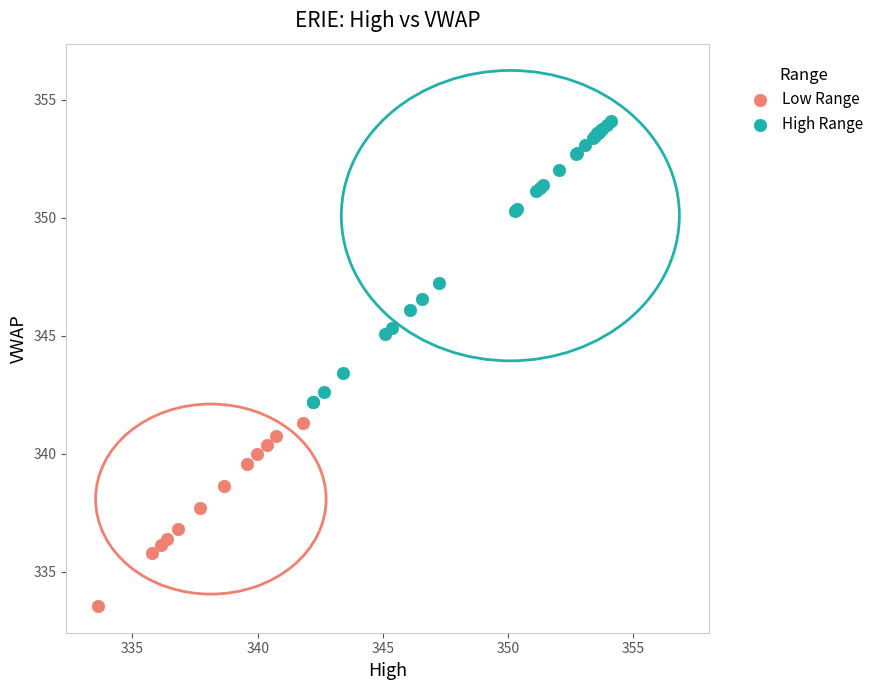

Which series has the widest spread of Y values?

High Range